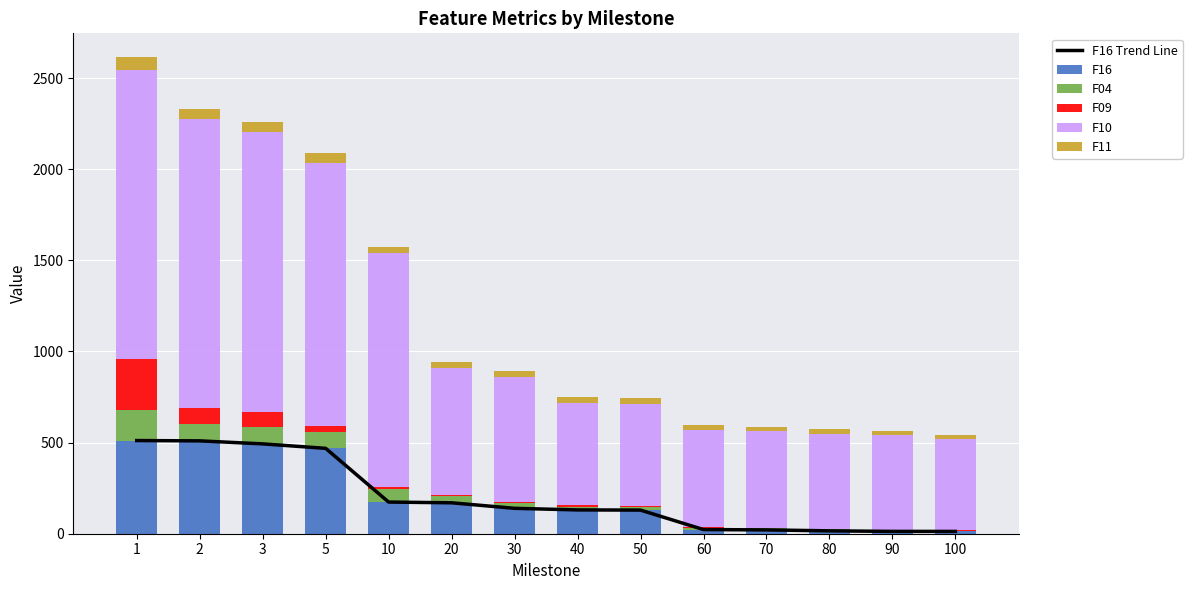

Reading left to right, extract all data points from this chart.

F16 Trend Line: 1=511.2	2=509.5	3=492.9	5=468.4	10=173.7	20=169.7	30=139.3	40=130.7	50=129.6	60=22.8	70=21.0	80=15.8	90=12.8	100=12.7
F16: 1=511.2	2=509.5	3=492.9	5=468.4	10=173.7	20=169.7	30=139.3	40=130.7	50=129.6	60=22.8	70=21.0	80=15.8	90=12.8	100=12.7
F04: 1=169.4	2=91.0	3=90.1	5=90.1	10=69.9	20=35.4	30=26.6	40=18.6	50=17.2	60=11.0	70=8.5	80=7.6	90=5.2	100=4.8
F09: 1=279.6	2=90.8	3=87.4	5=32.9	10=14.9	20=8.3	30=8.3	40=6.0	50=5.0	60=4.3	70=1.6	80=1.4	90=1.2	100=1.2
F10: 1=1584.2	2=1584.2	3=1533.5	5=1445.0	10=1279.1	20=698.0	30=687.1	40=564.3	50=558.8	60=531.2	70=530.1	80=524.2	90=523.2	100=500.5
F11: 1=70.3	2=55.5	3=53.6	5=50.8	10=35.4	20=33.2	30=33.1	40=33.1	50=32.7	60=24.6	70=23.4	80=23.3	90=21.9	100=21.9